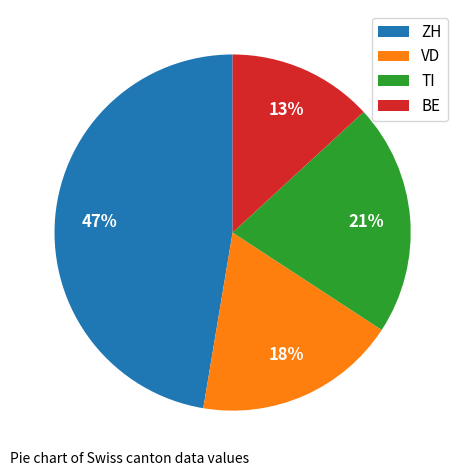

True or false: VD accounts for 10% of the total.

False